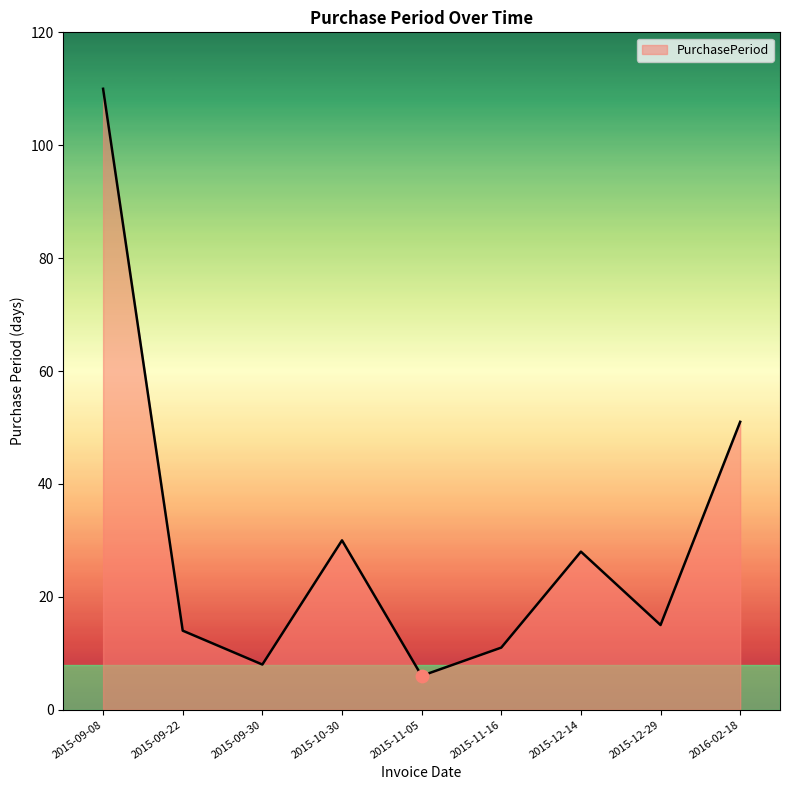

Between 2016-02-18 and 2015-09-08, which is larger?

2015-09-08